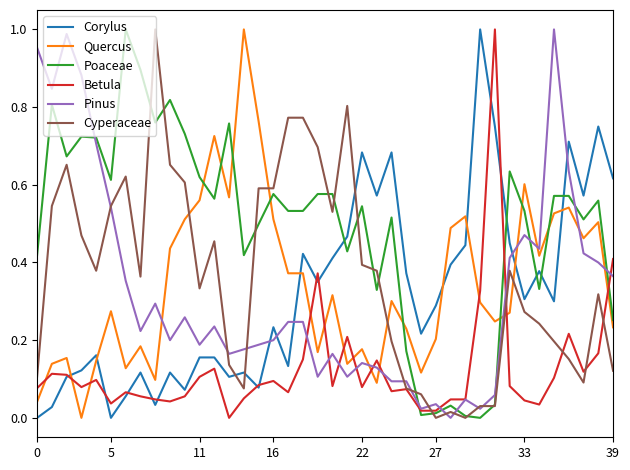

True or false: Betula and Quercus cross at least once.

True